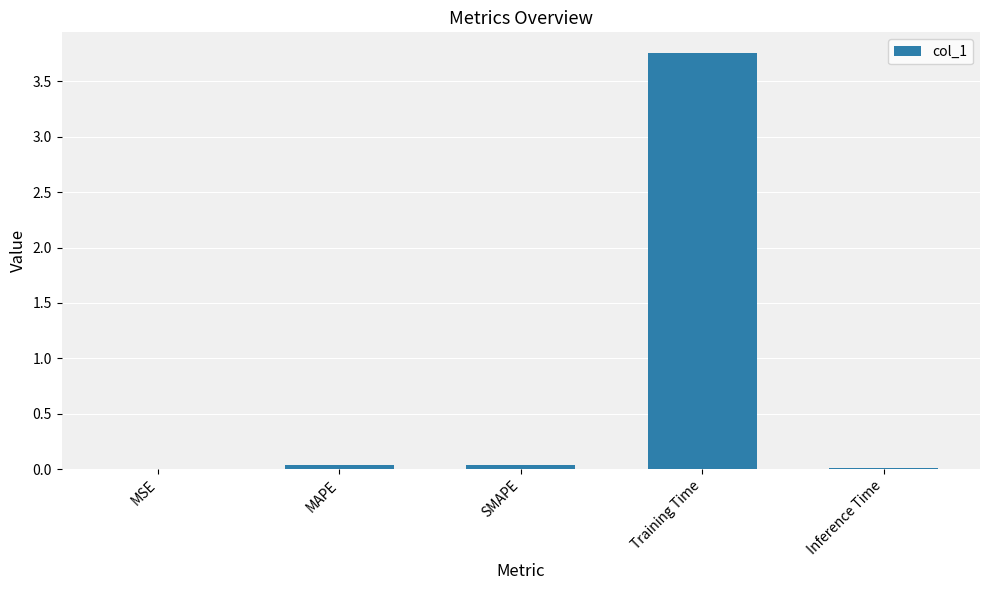

At which category does the chart reach its peak across all series?

Training Time